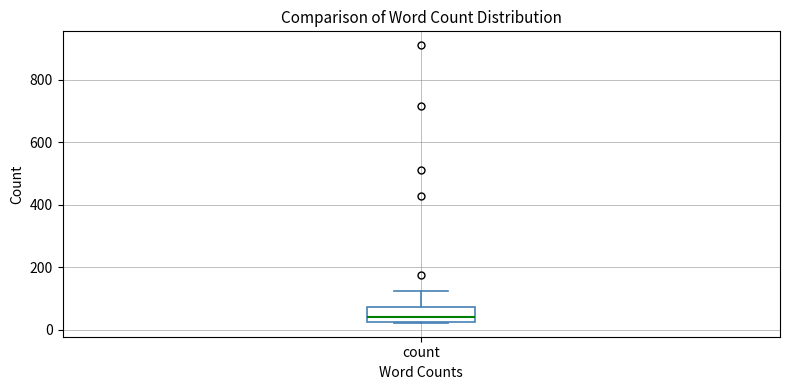

Read this box plot against the y-axis: the position of the median line, the range covered by the box, and the ends of both whiskers. The values are not printed on the chart, so give them approximately, as read against the axis.

median 40, box 20 to 80, whiskers 20 to 120